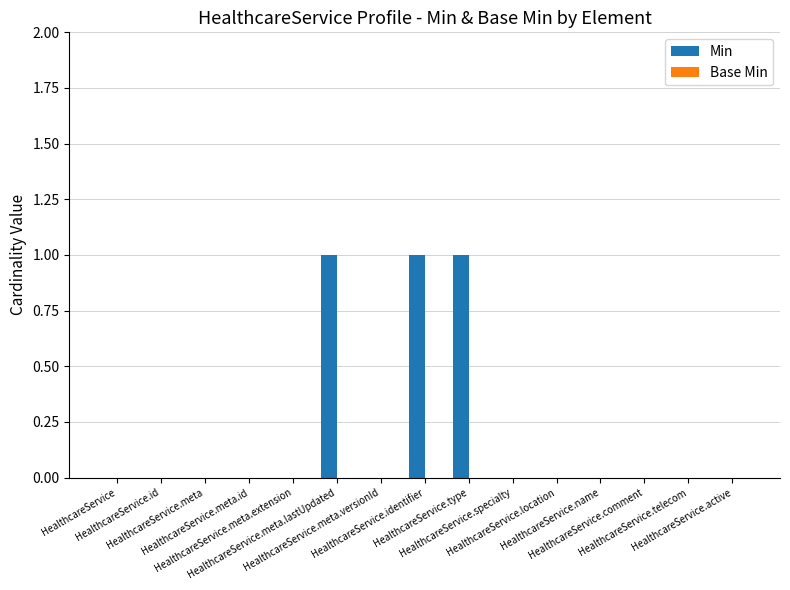

What is the sum of all values?

3